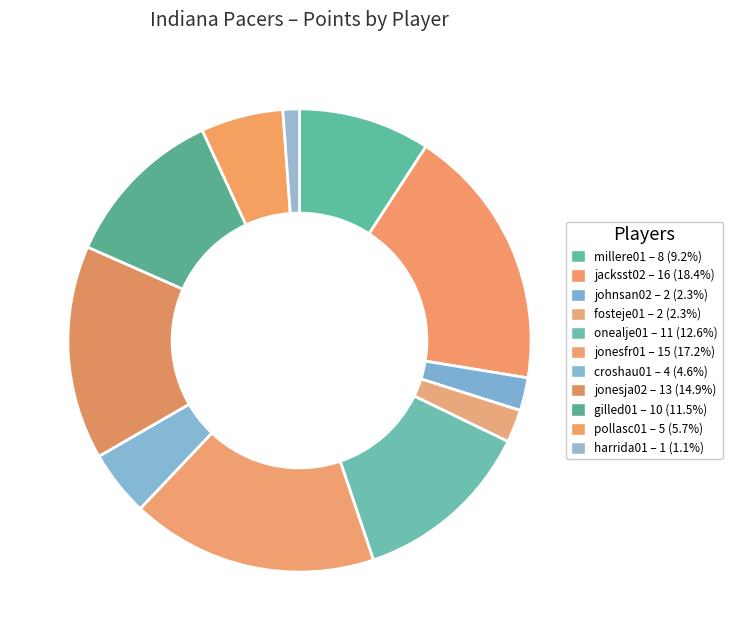

Count the number of slices in the pie.

11